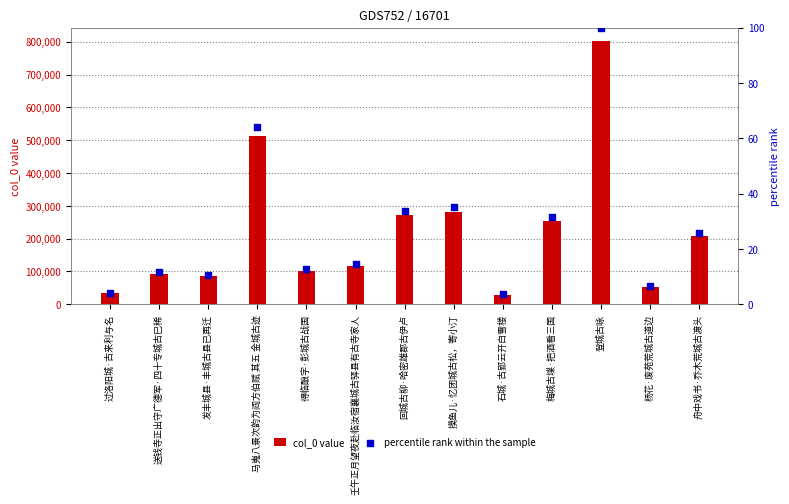

Which series reaches the maximum Y coordinate?

col_0 value